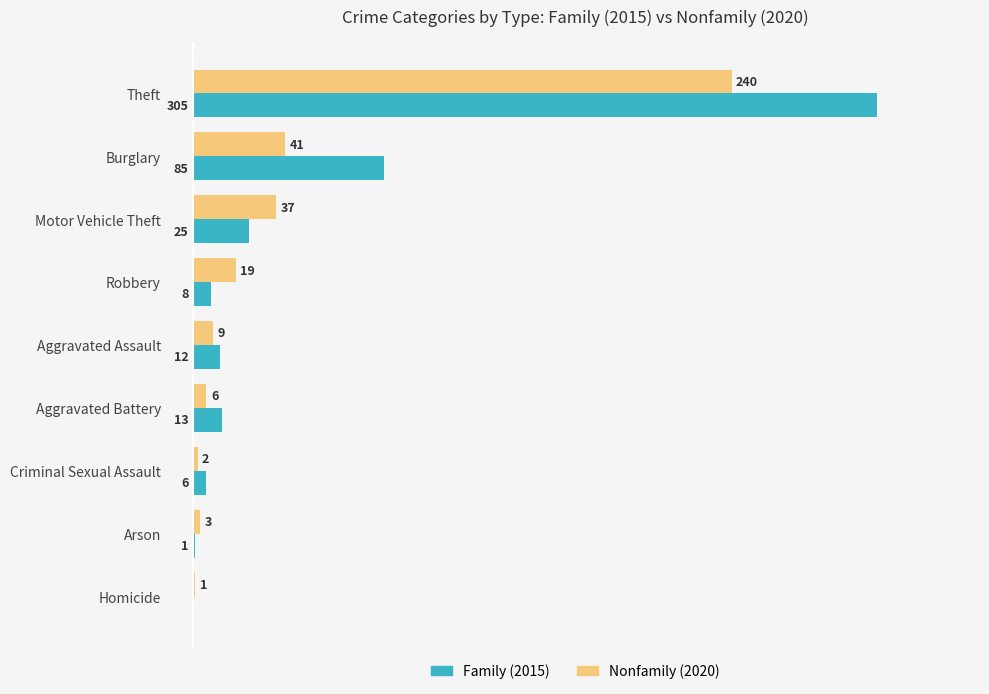

At which category is the sum across all series the highest?

Theft